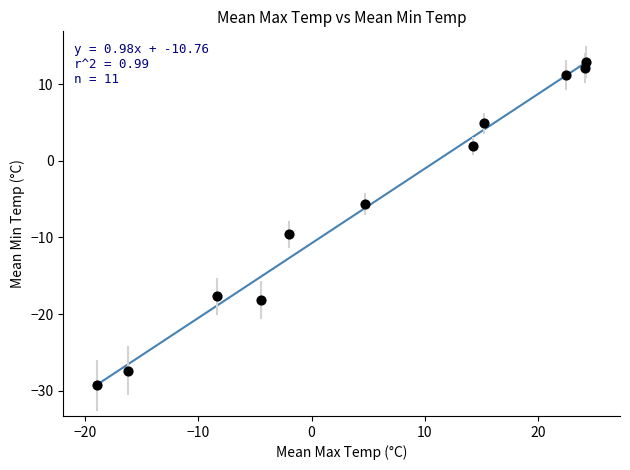

What Y value in the scatter plot is closest to -8?

-9.6